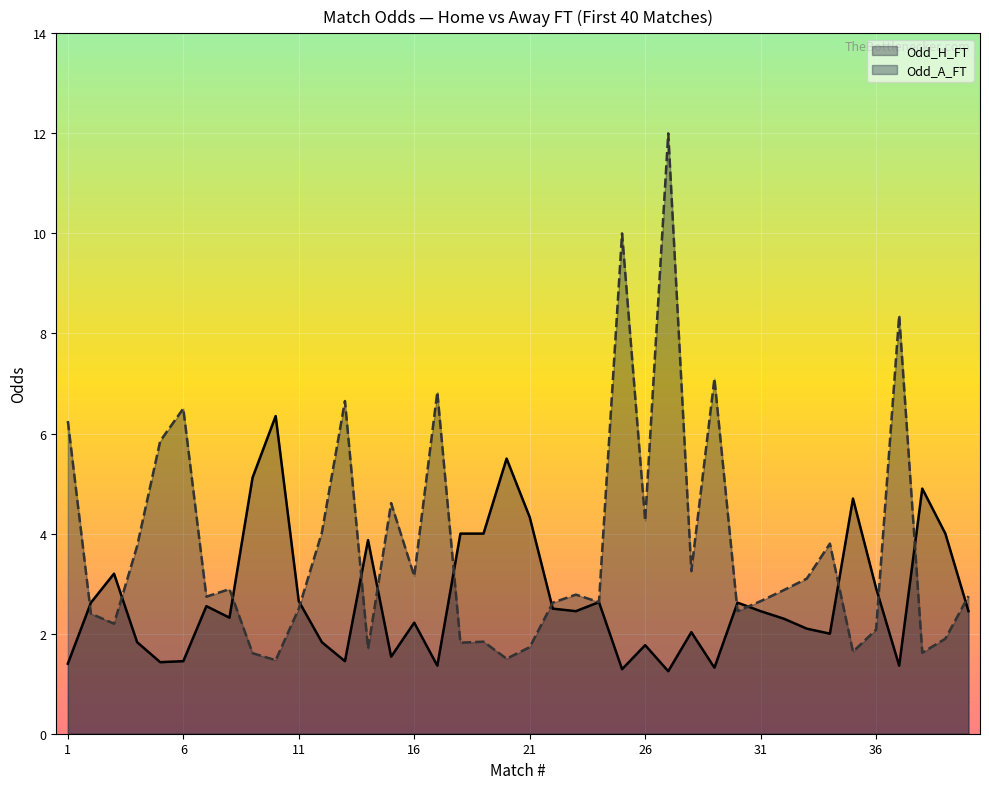

Between 7 and 12, which is larger?

7